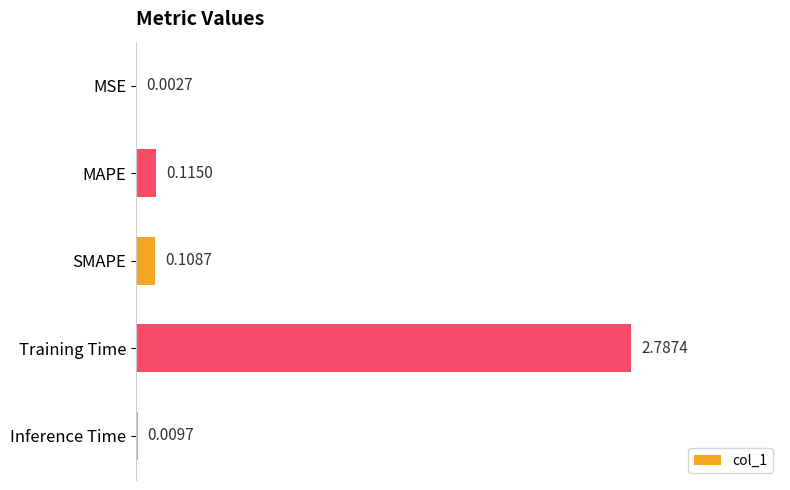

What is the sum of all values?

3.0